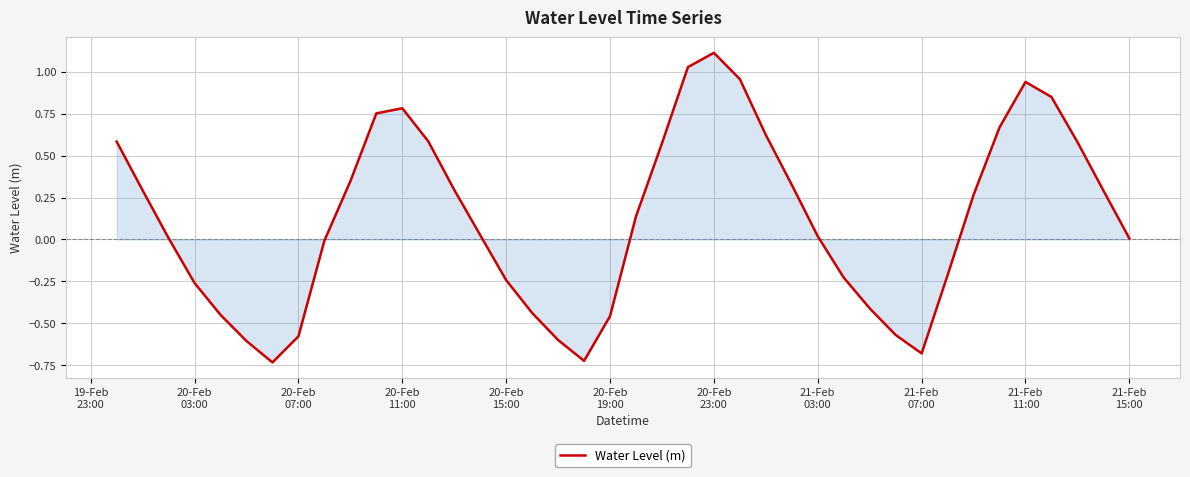

What is the maximum value shown in the chart?

1.1